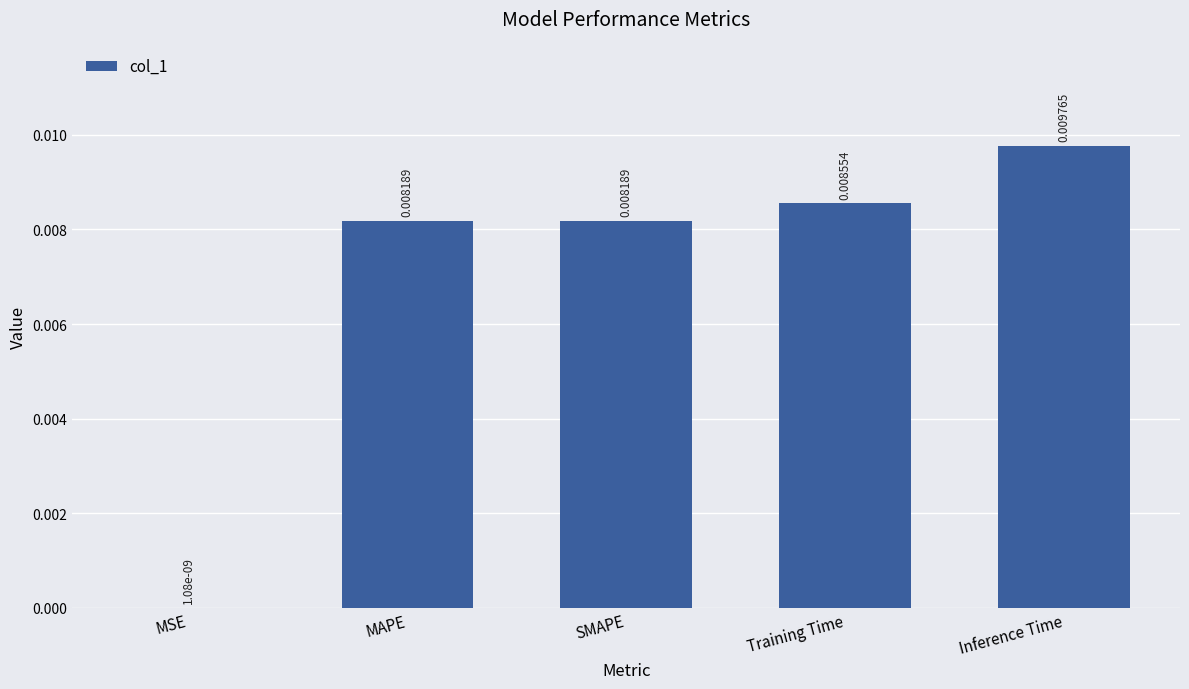

Are the bars grouped side by side (vs. stacked)?

No